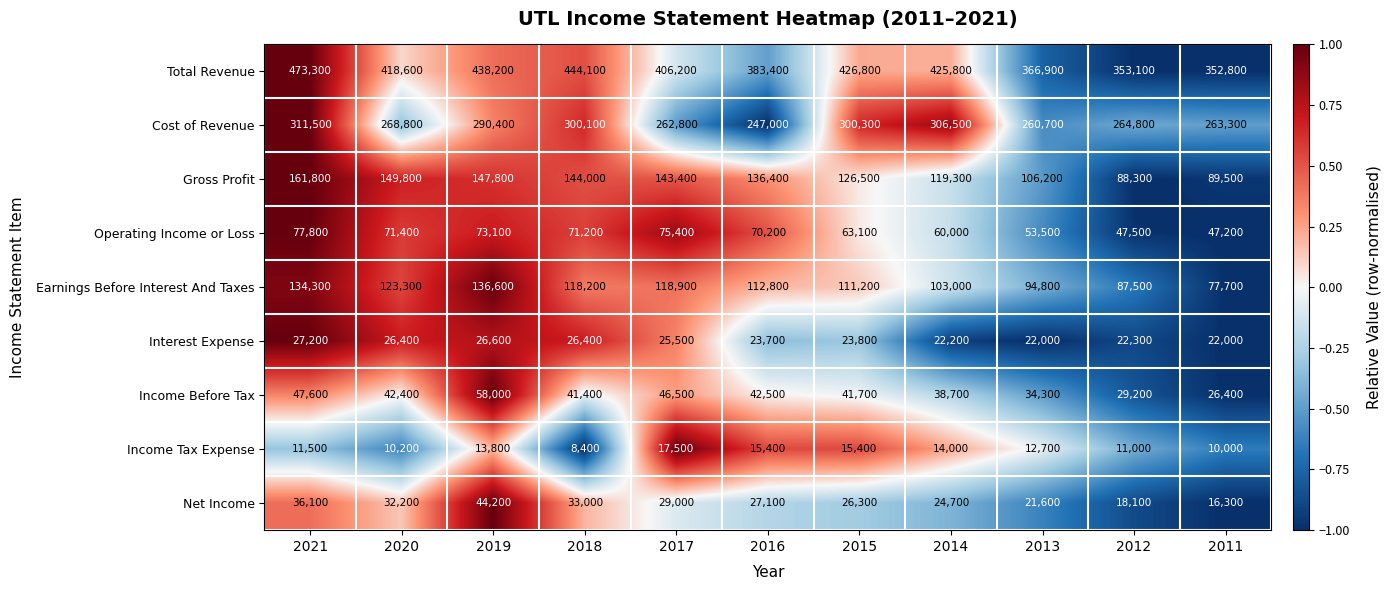

At how many categories does at least one series exceed 193965?

11